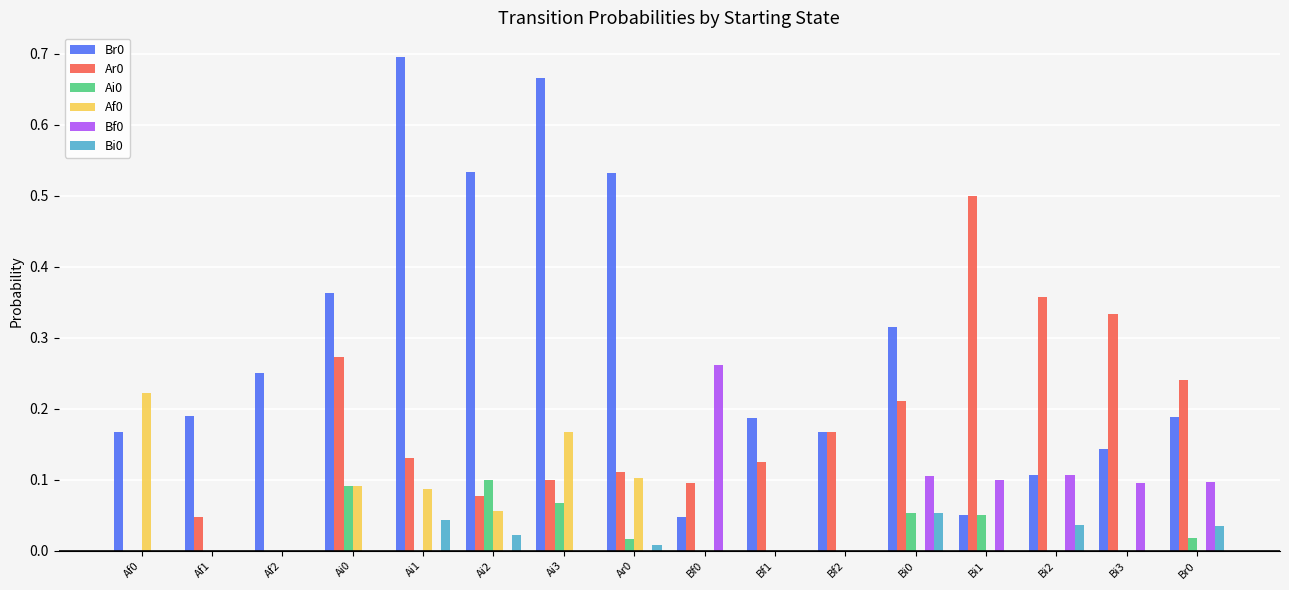

Is it true that Af0 equals 0.3 at Ai3?

False